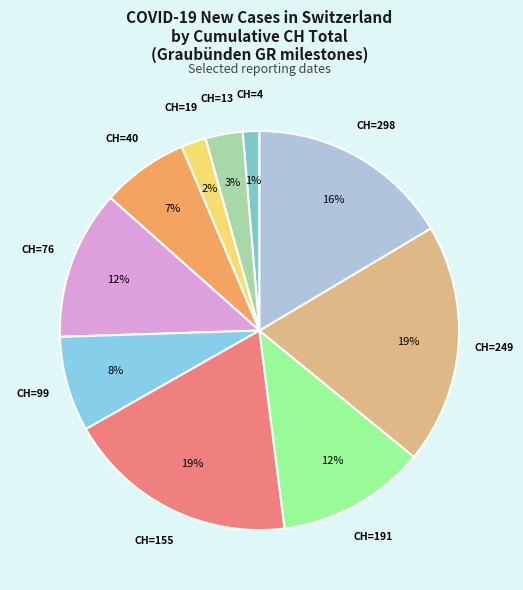

To the nearest percent, what is the average slice percentage?

10%